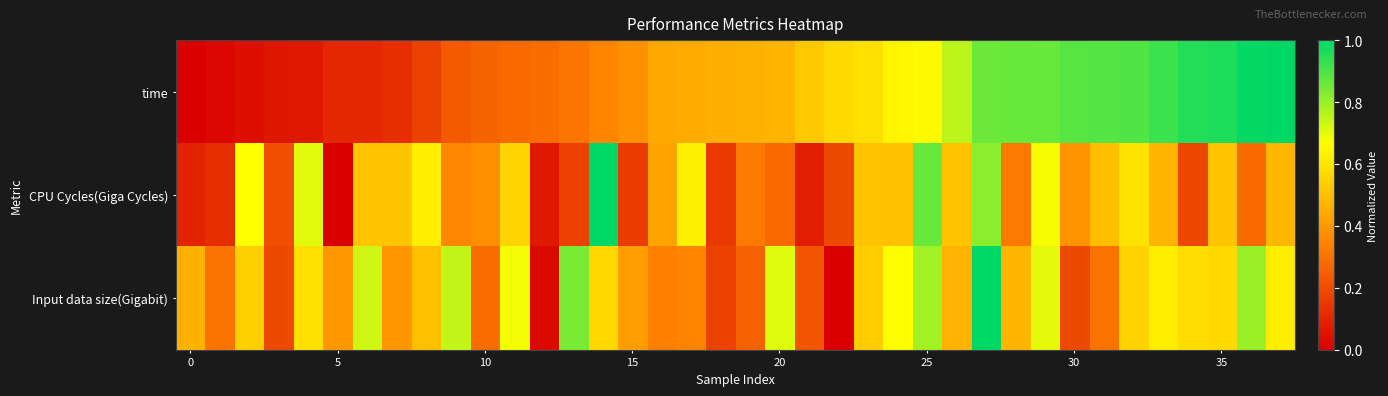

How many categories are shown in the chart?

38